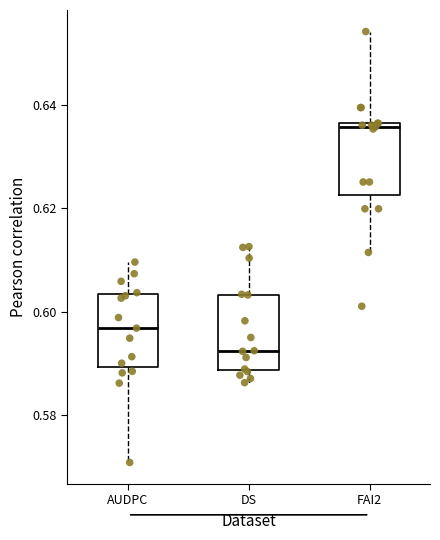

Which box has the highest median line?

FAI2